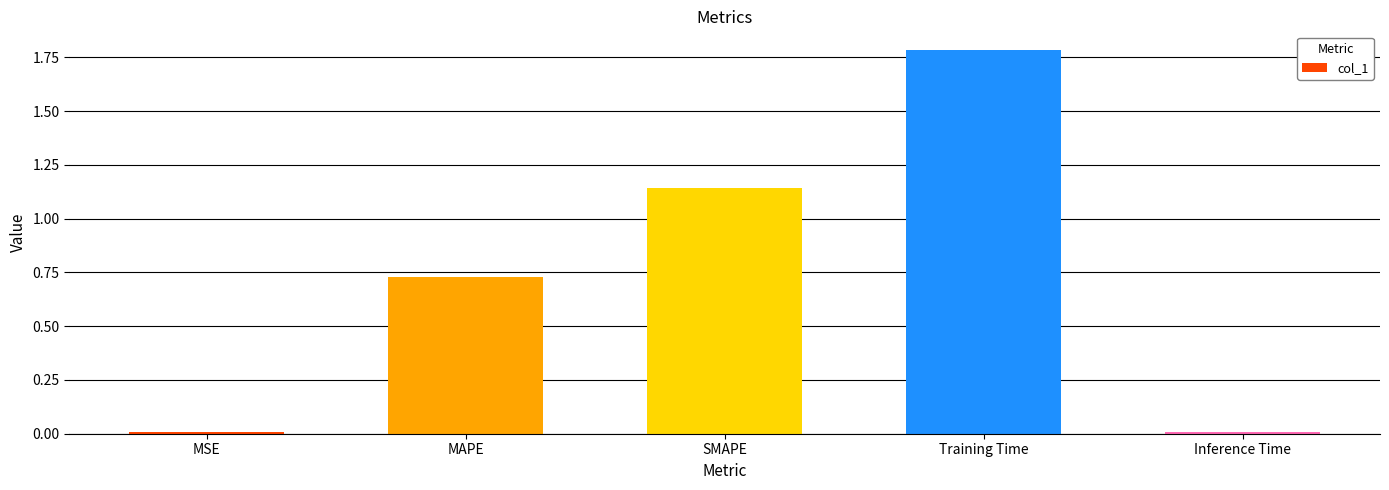

What is the change in value from MSE to Training Time?

+1.8